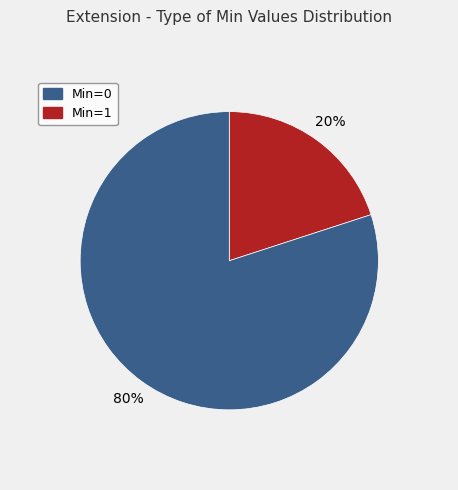

Is there any slice that represents more than half of the pie?

Yes